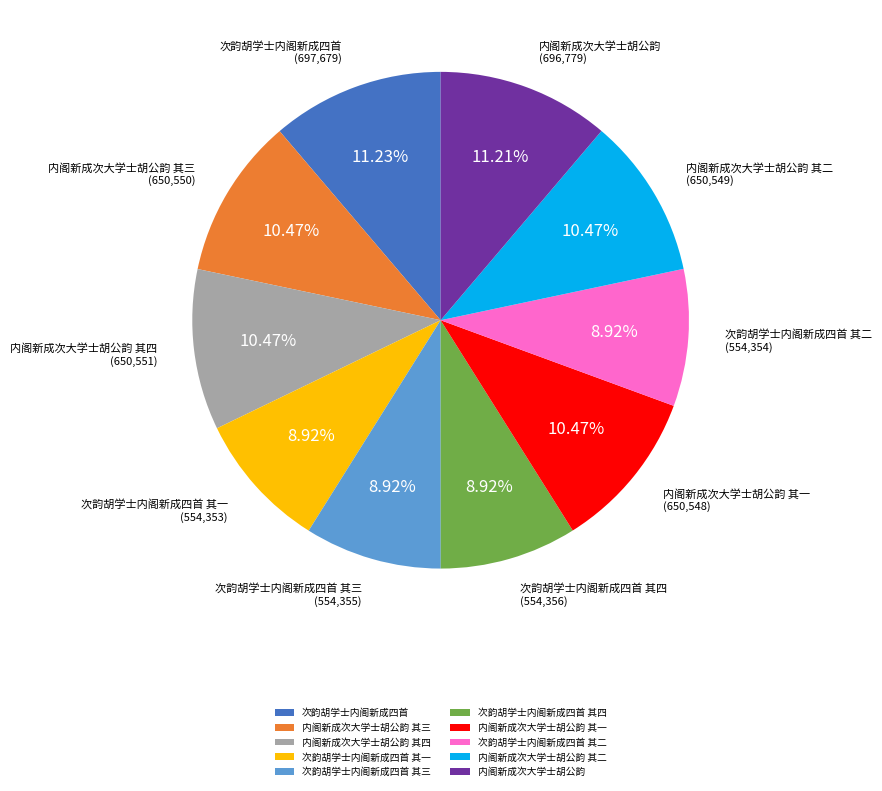

True or false: 内阁新成次大学士胡公韵 其三 accounts for 1% of the total.

False